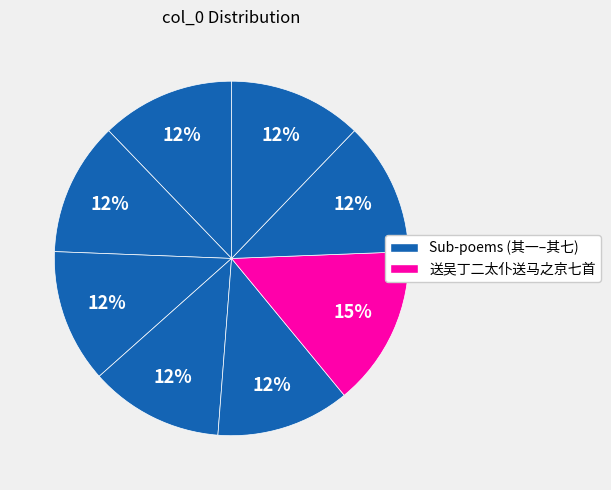

To the nearest percent, what is the average slice percentage?

12%